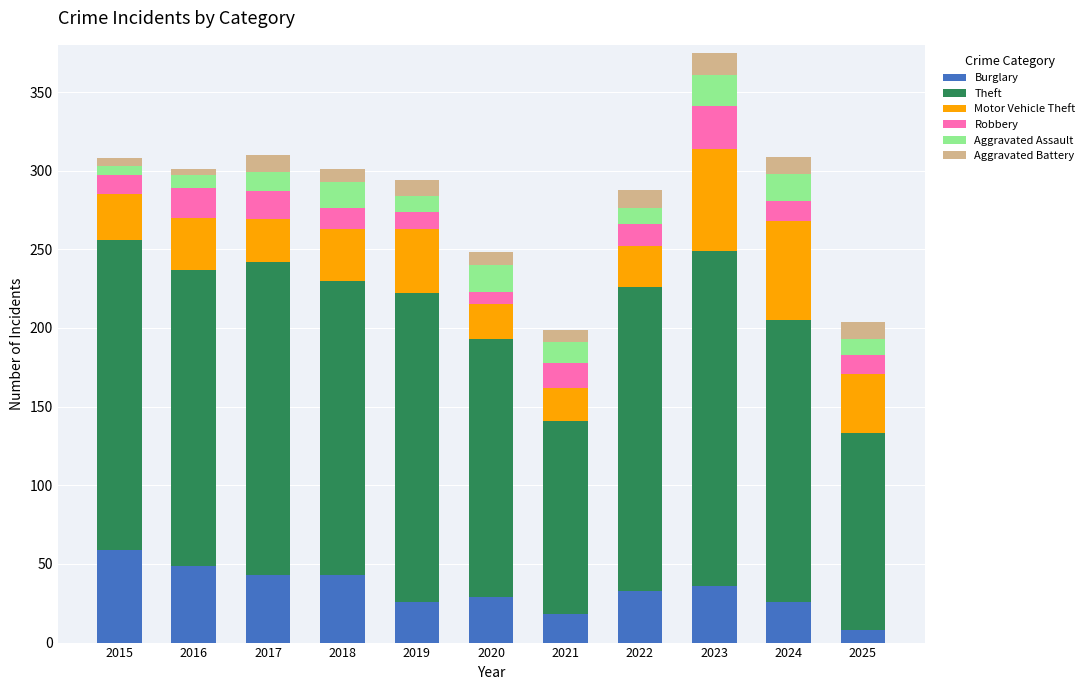

The Burglary series shows 8 at 2025. True or false?

True